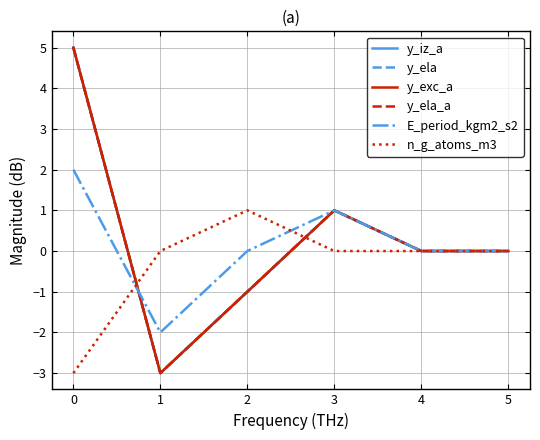

Does the chart have visible grid lines?

Yes